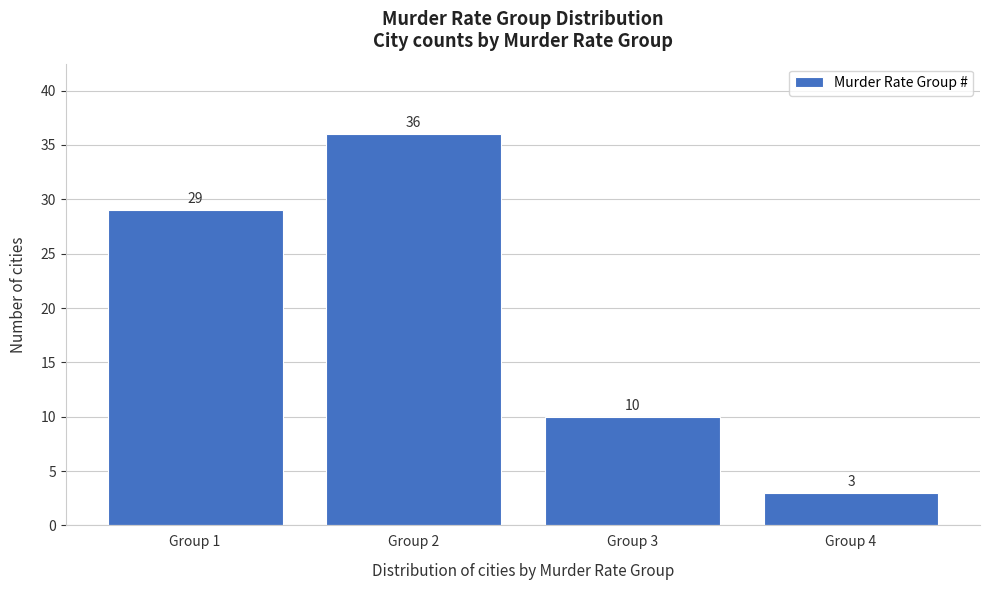

Reading left to right, transcribe all the data shown in this chart.

29	36	10	3